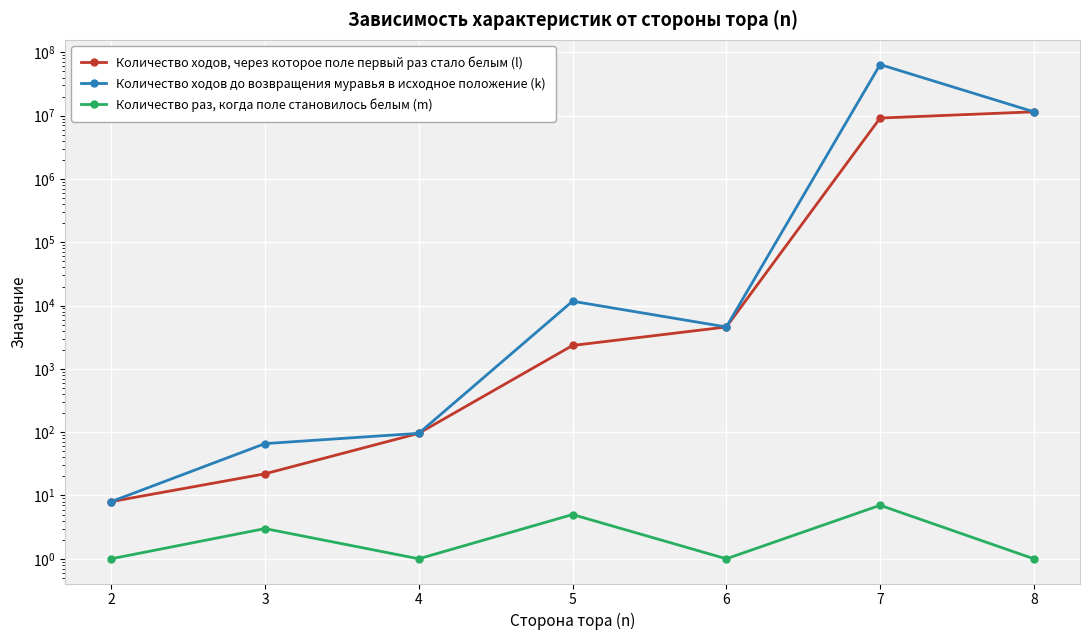

What is the highest value of the Количество ходов, через которое поле первый раз стало белым (l) series?

11502464